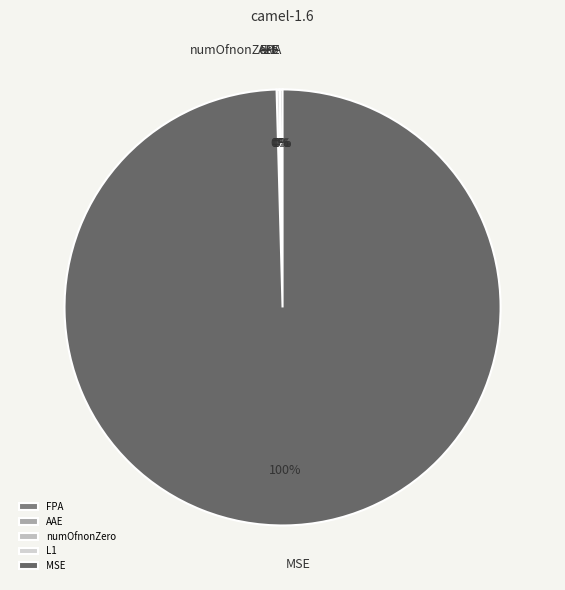

Does MSE represent more than half of the total?

Yes